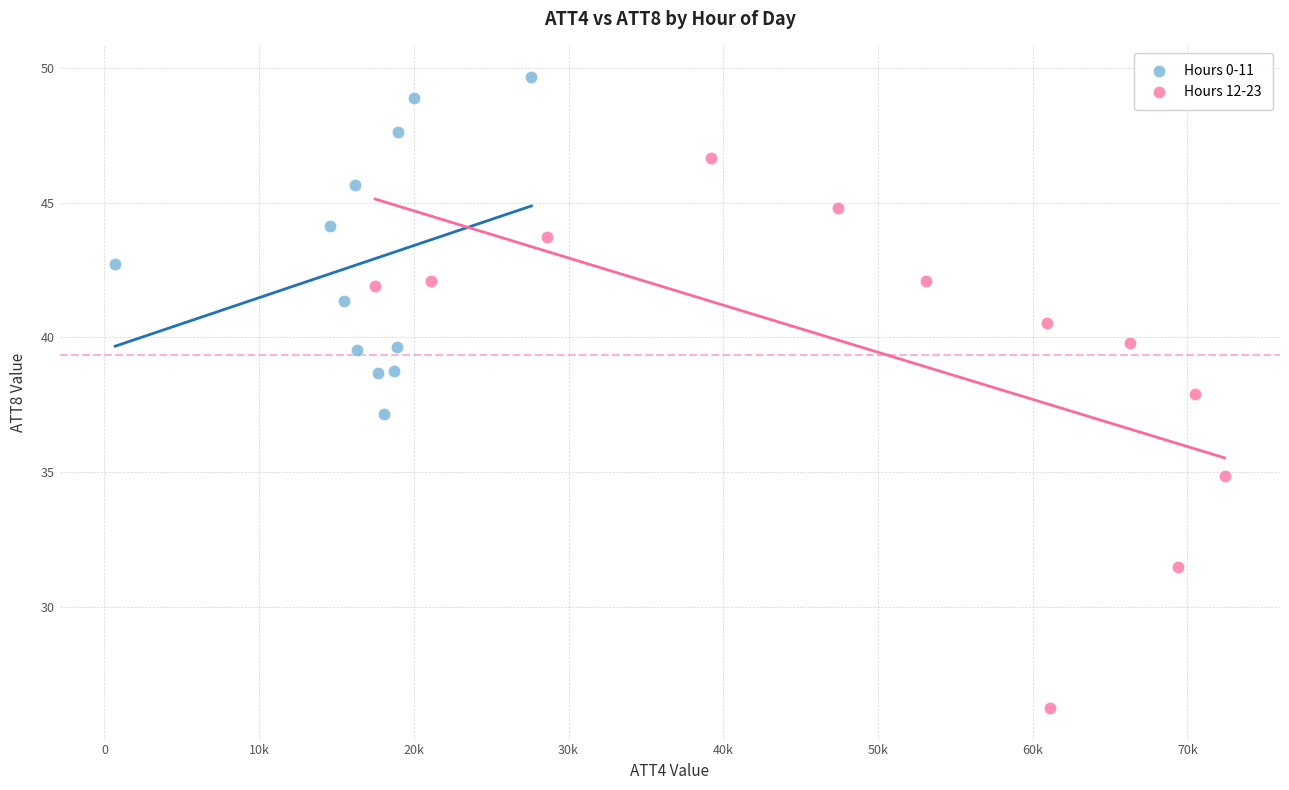

Which series contains the lowest Y value?

Hours 12-23